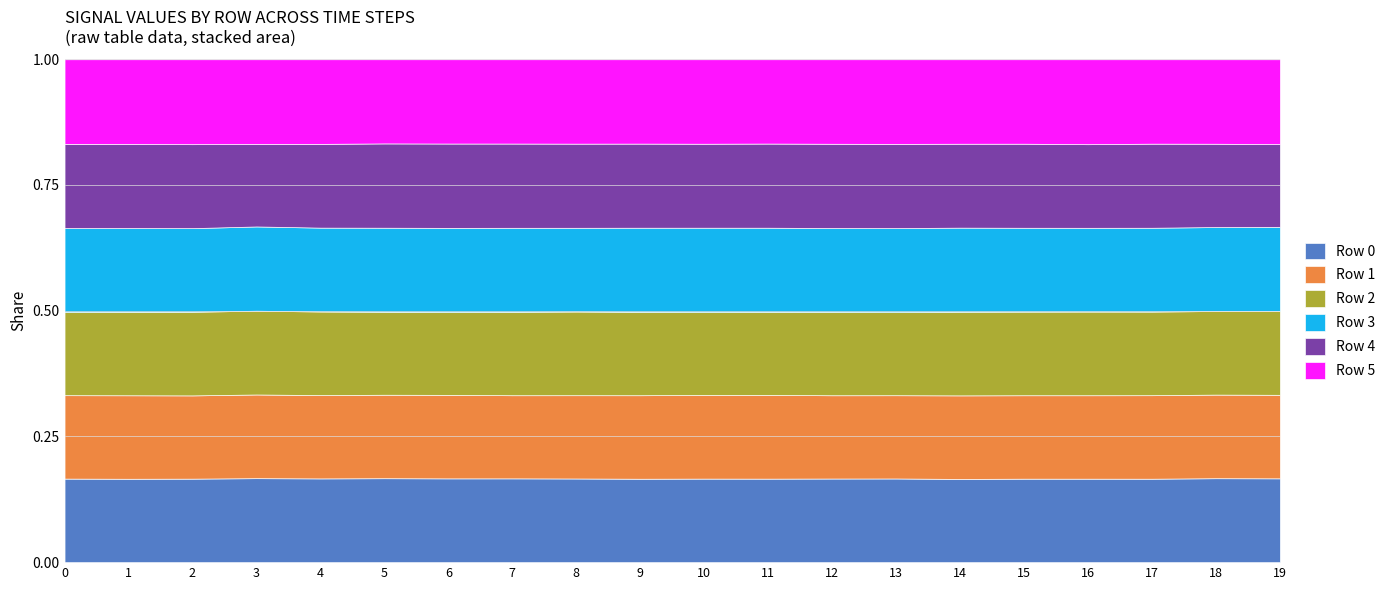

What is the total value across all series at 6?

1.0